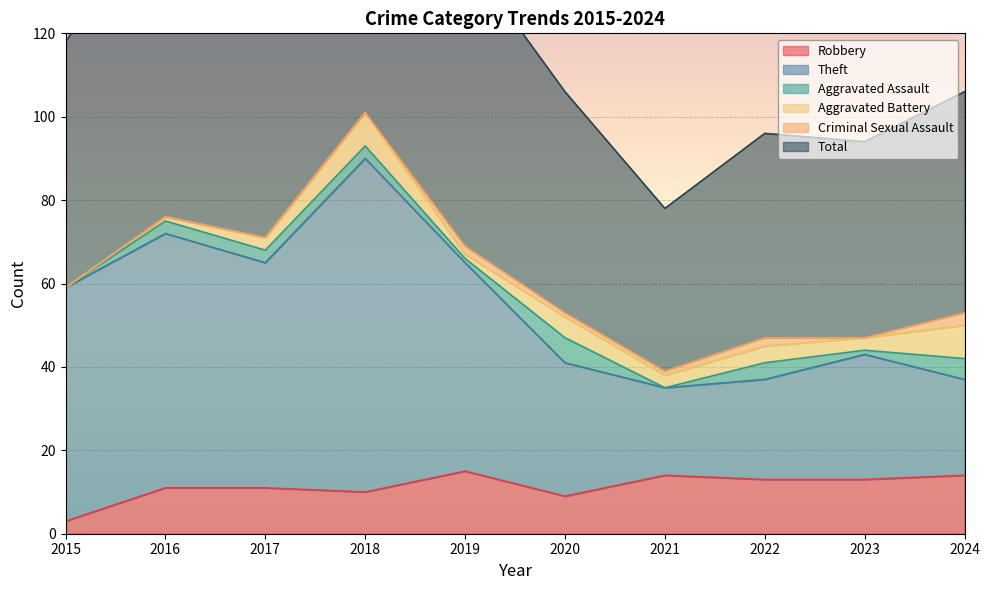

What is the spread (max minus min) of values at 2018?

192